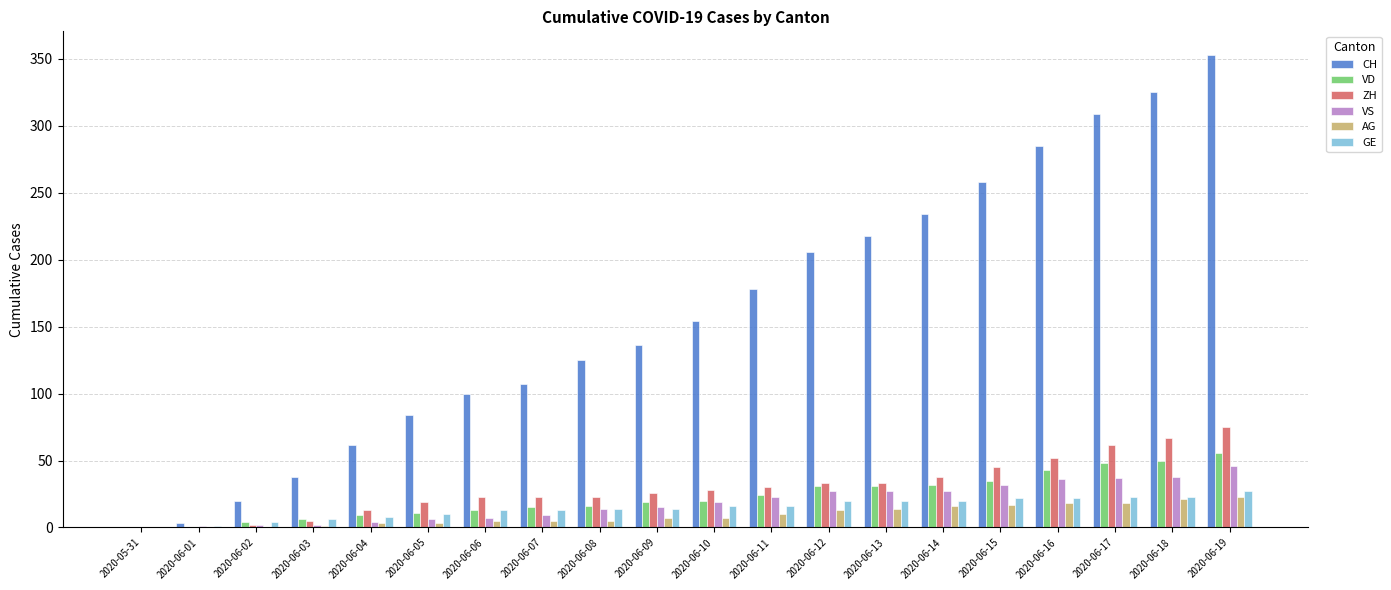

At which label is VS closest to 23?

2020-06-11